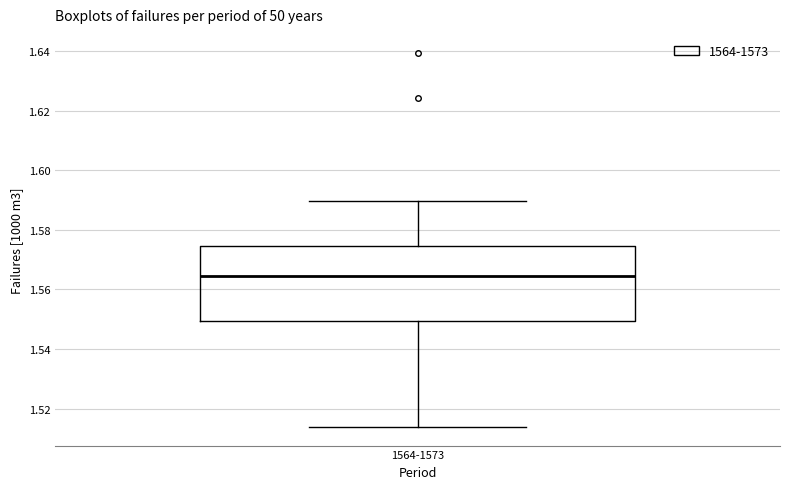

Transcribe this box plot: give where the median line is, the range the box spans, and where the two whiskers end, as read against the y-axis. The values are not printed on the chart, so give them approximately, as read against the axis.

median 1.564, box 1.550 to 1.574, whiskers 1.514 to 1.590